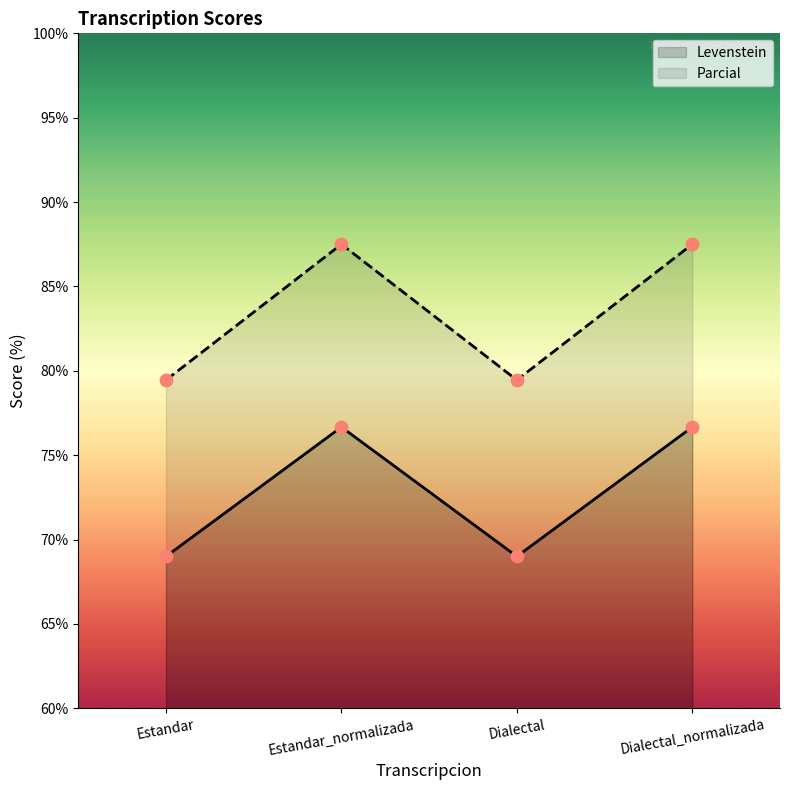

What are all the series names shown in the legend?

Levenstein, Parcial